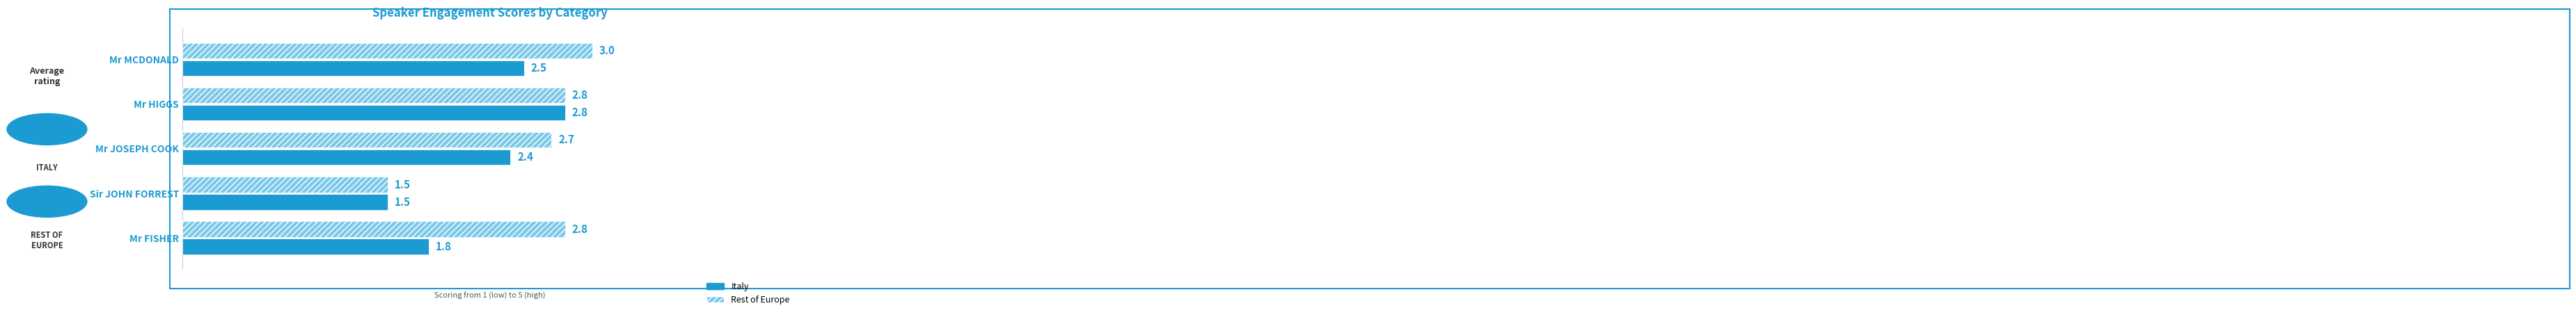

What is the maximum value shown in the chart?

3.0